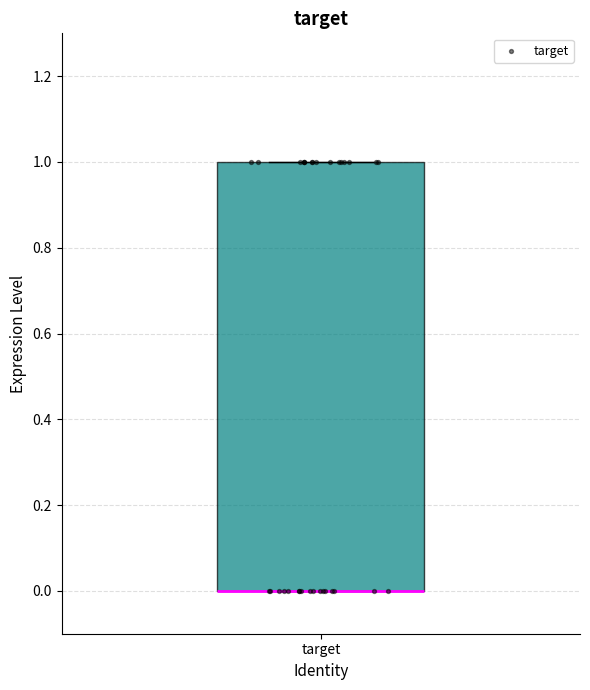

Read this box plot against the y-axis: the position of the median line, the range covered by the box, and the ends of both whiskers. The values are not printed on the chart, so give them approximately, as read against the axis.

median 0 (drawn on the box's lower edge), box 0 to 1, whiskers 0 to 1